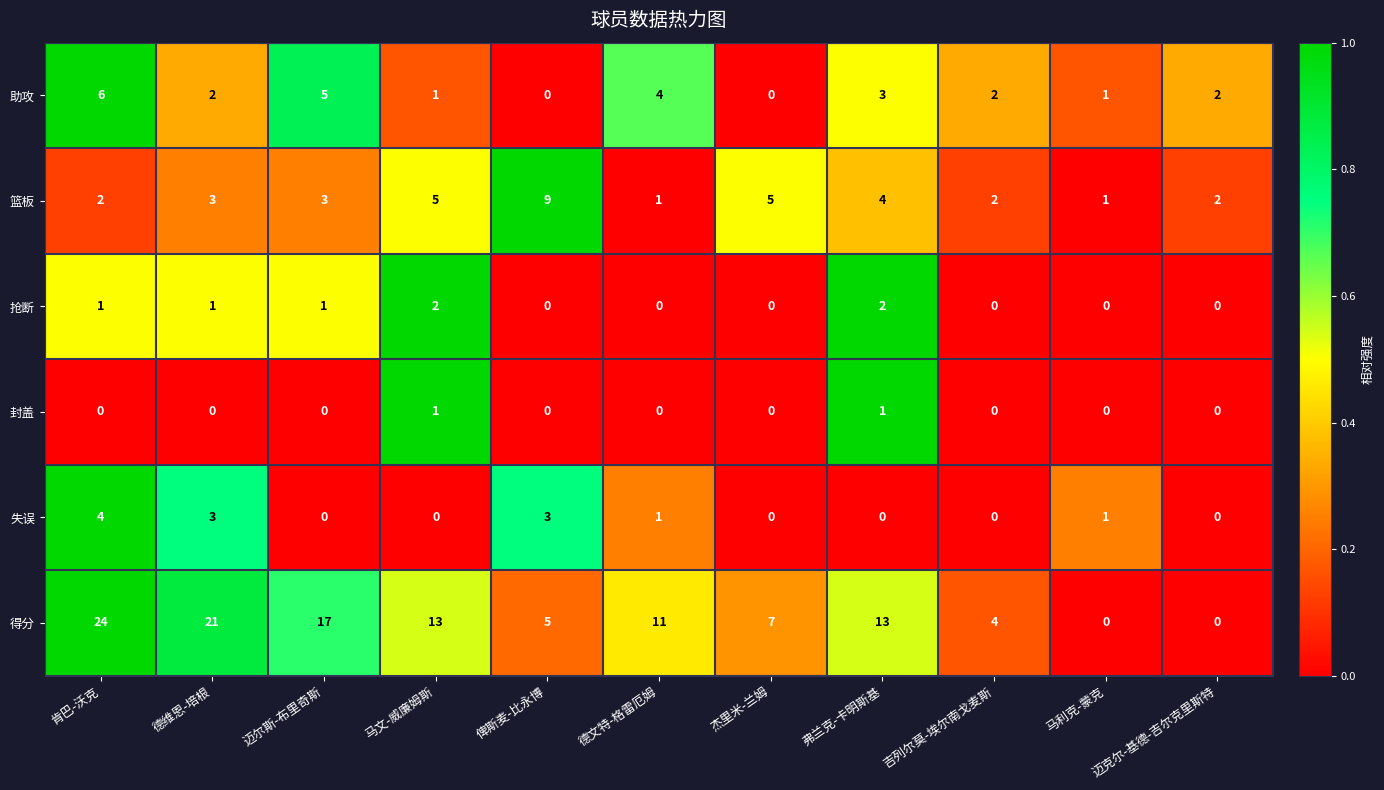

Is it true that 失误 equals 0 at 马文-威廉姆斯?

True